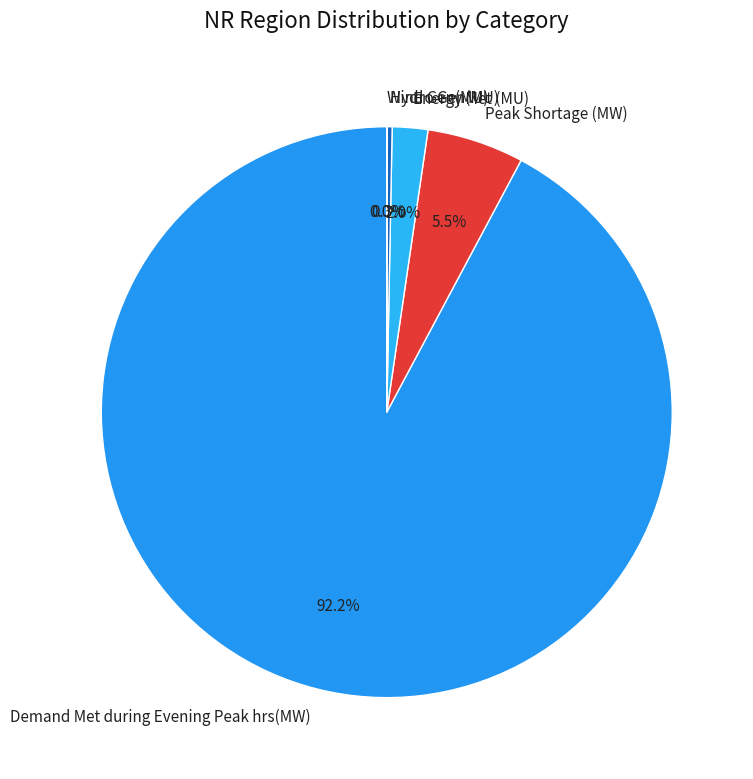

Which slice represents more than half of the pie?

Demand Met during Evening Peak hrs(MW)